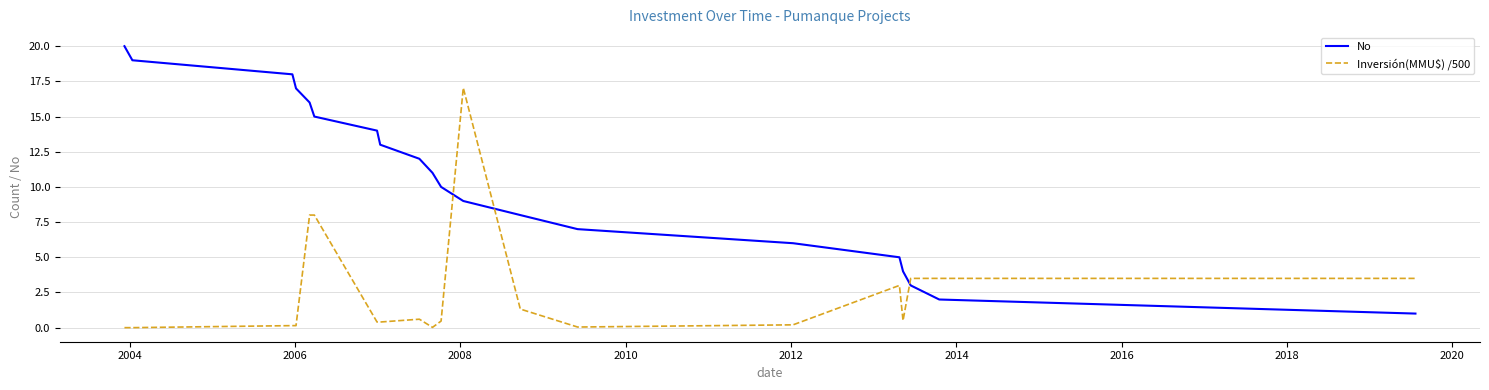

What is the difference between the maximum and minimum values in the Inversión(MMU$) /500 series?

17.0